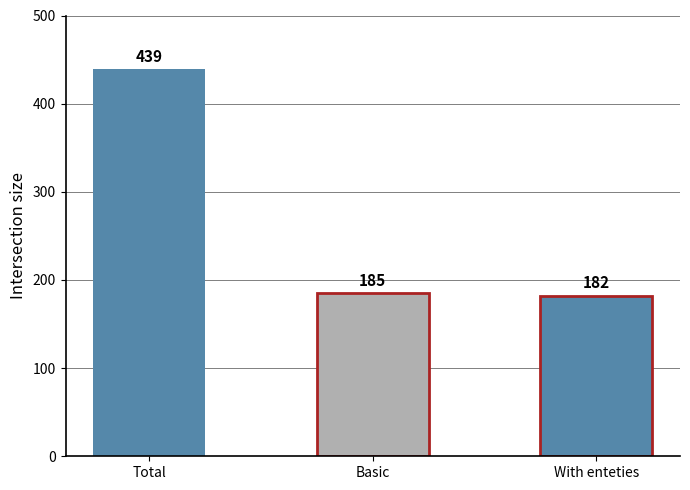

Which has a higher value, Total or With enteties?

Total